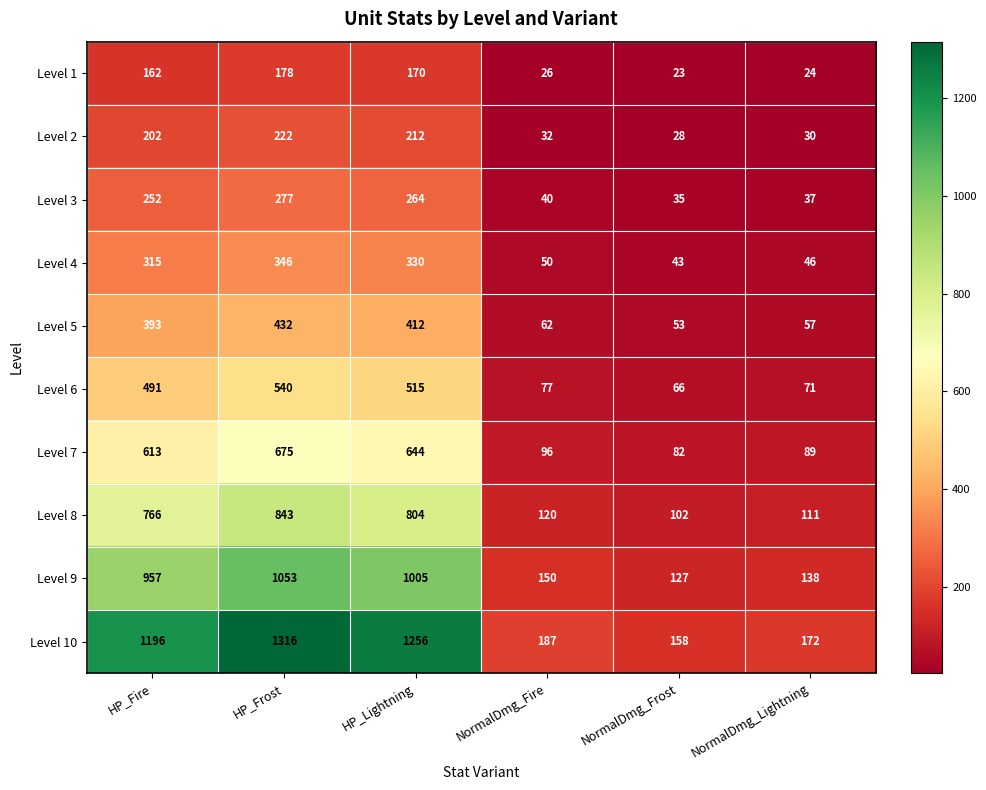

What is the minimum value for Level 3?

35